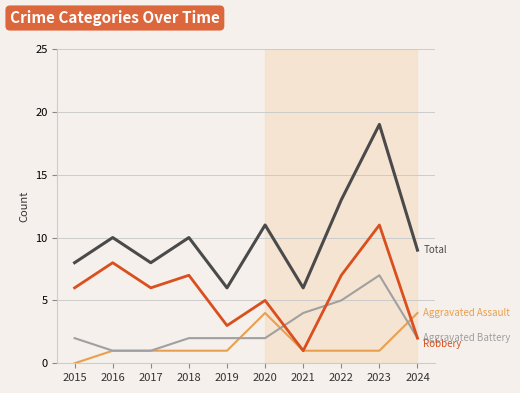

At which category is the sum across all series the highest?

2023